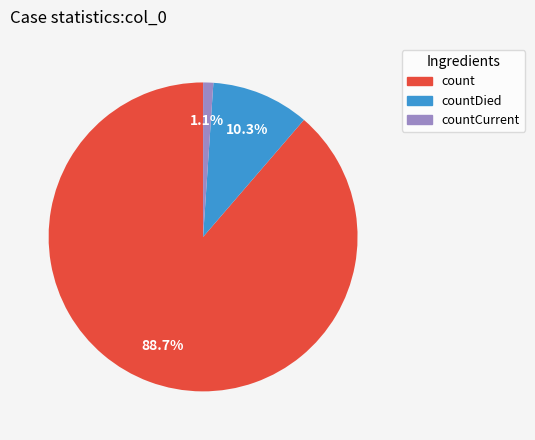

Does any single category account for the majority?

Yes